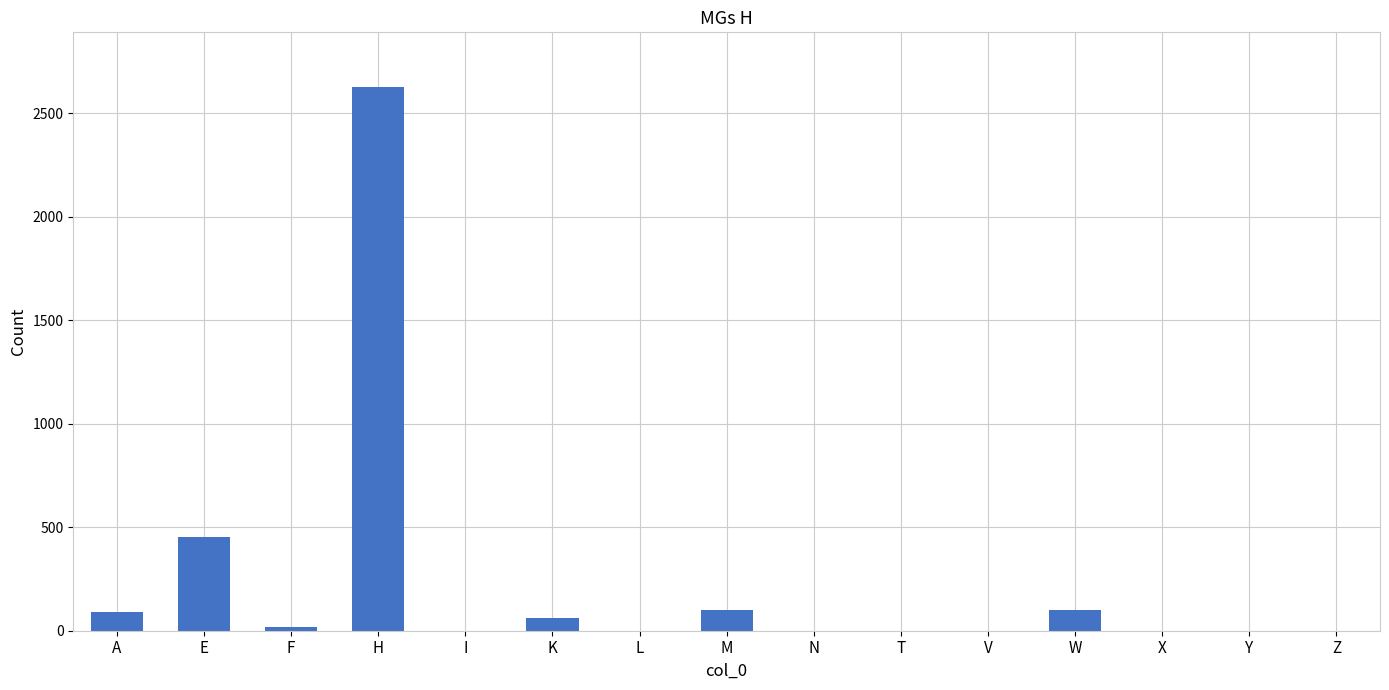

Reading right to left, list all the values displayed in this chart.

Z=0	Y=0	X=0	W=100	V=0	T=0	N=0	M=100	L=0	K=60	I=0	H=2627	F=20	E=455	A=88